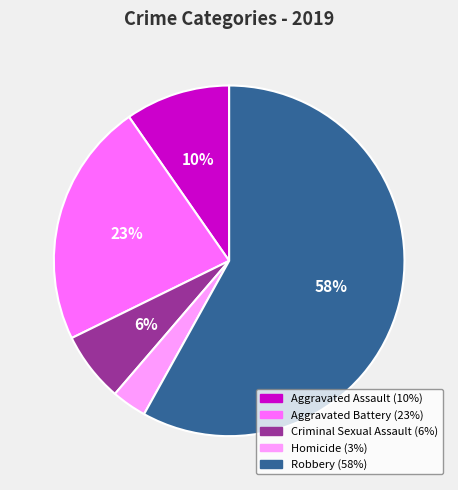

Which category has the biggest portion of the pie?

Robbery